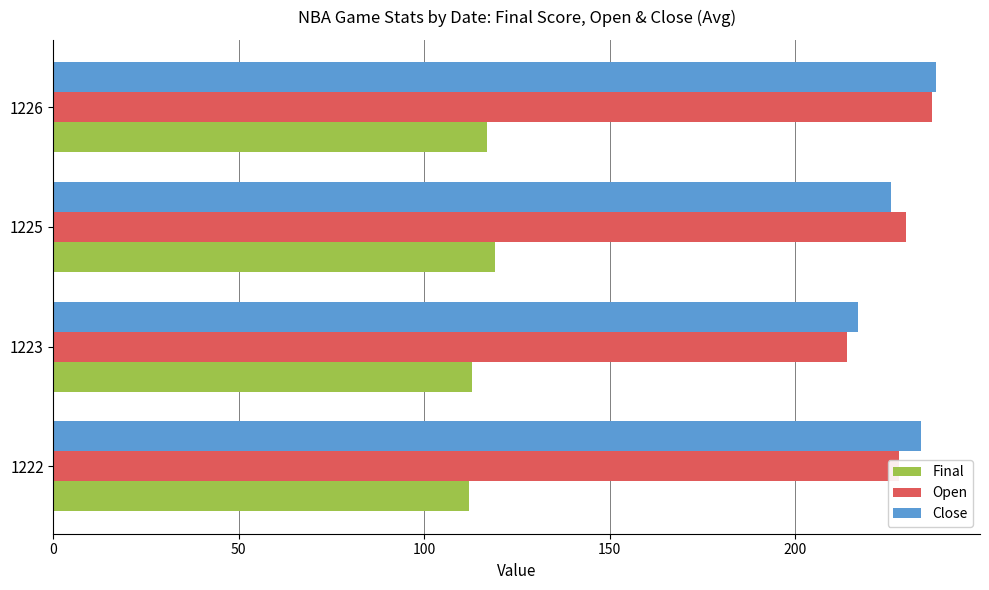

Which series has the widest spread of values?

Open